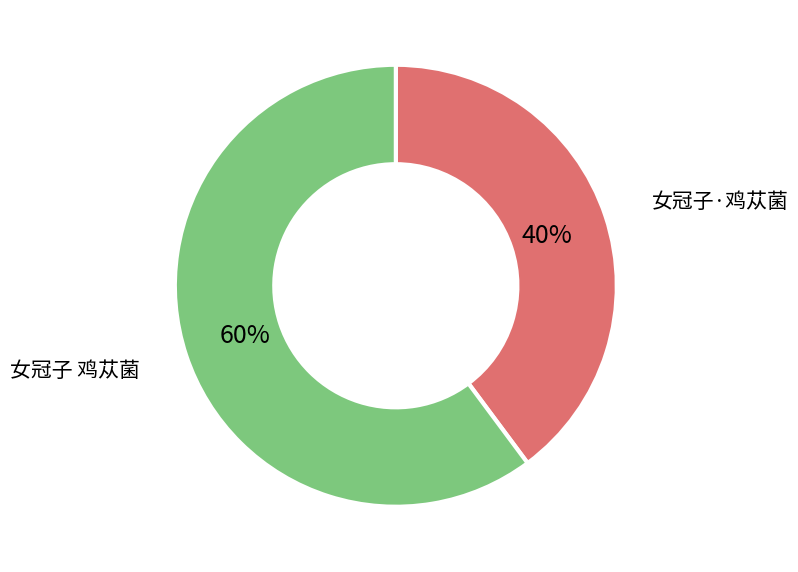

Between 女冠子 鸡苁菌 and 女冠子·鸡苁菌, which is larger?

女冠子 鸡苁菌